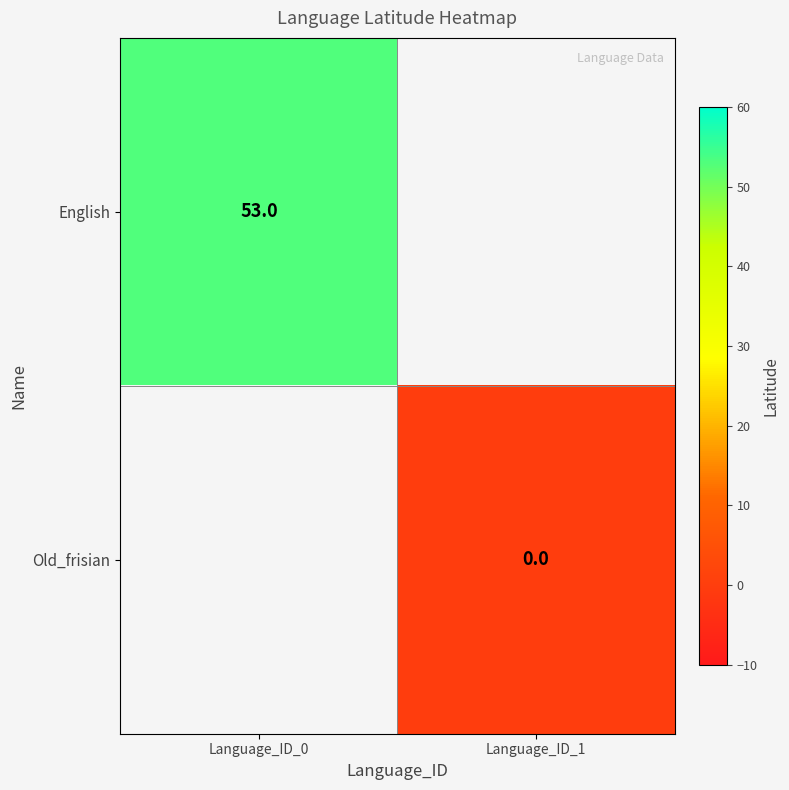

Is the value of Old_frisian at Language_ID_1 greater than the value of English at Language_ID_0?

No